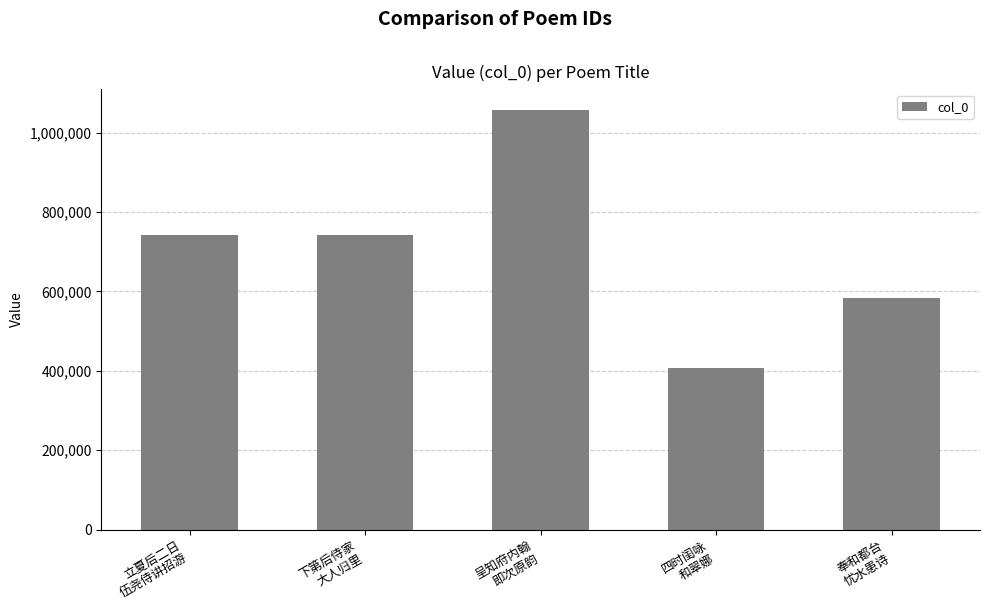

At which label does the data first exceed 742301?

立夏后二日
伍尧侍讲招游